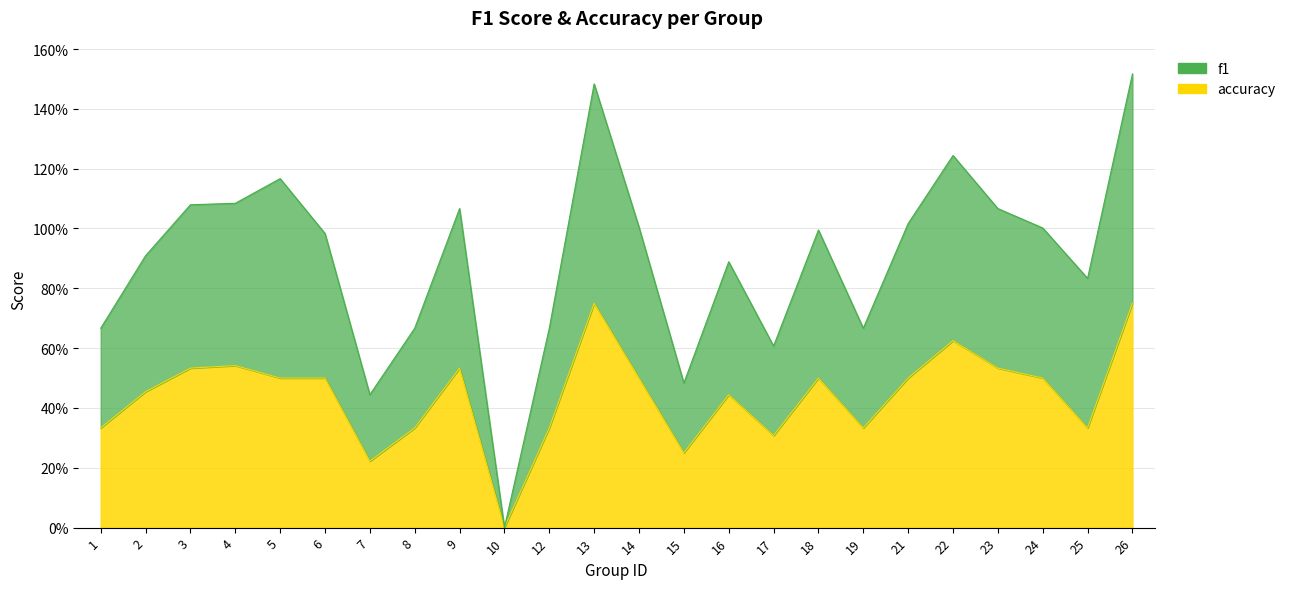

Is it true that accuracy equals 0.2 at 7?

True